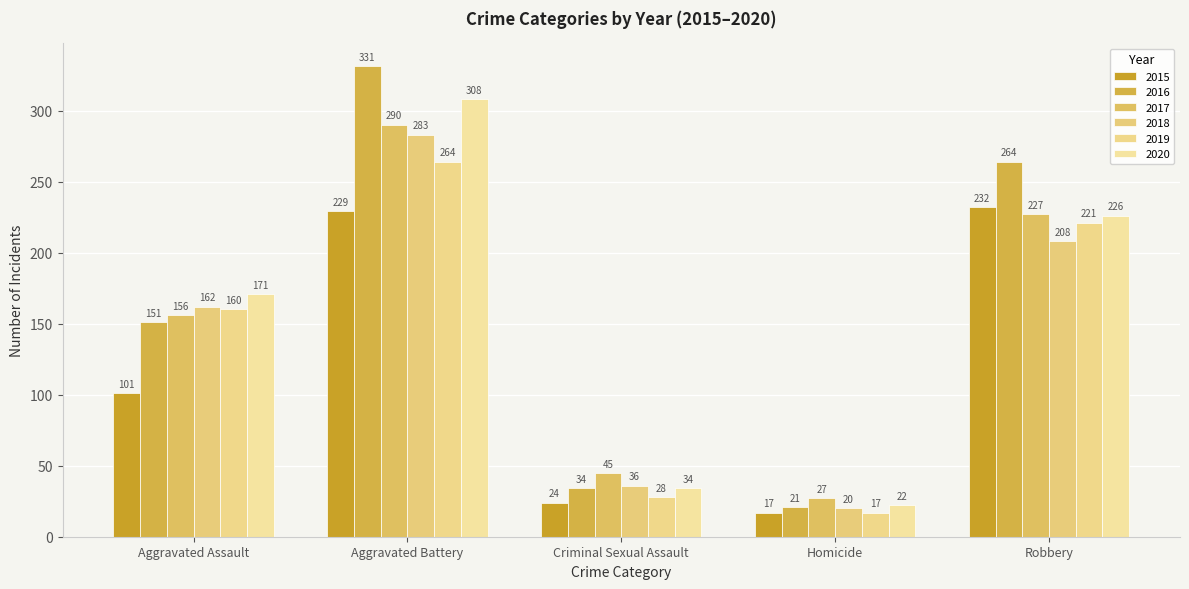

What are all the series names shown in the legend?

2015, 2016, 2017, 2018, 2019, 2020